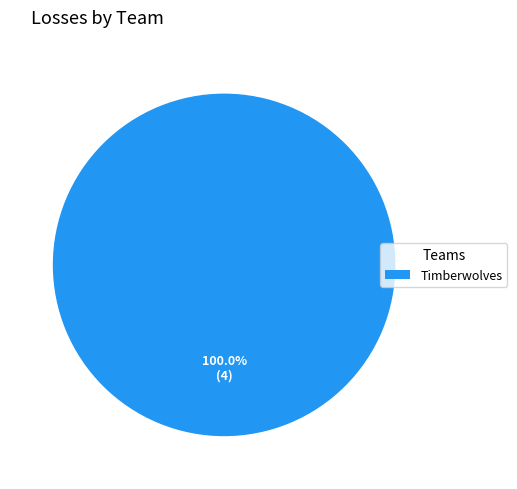

Is there a majority slice in this chart?

Yes